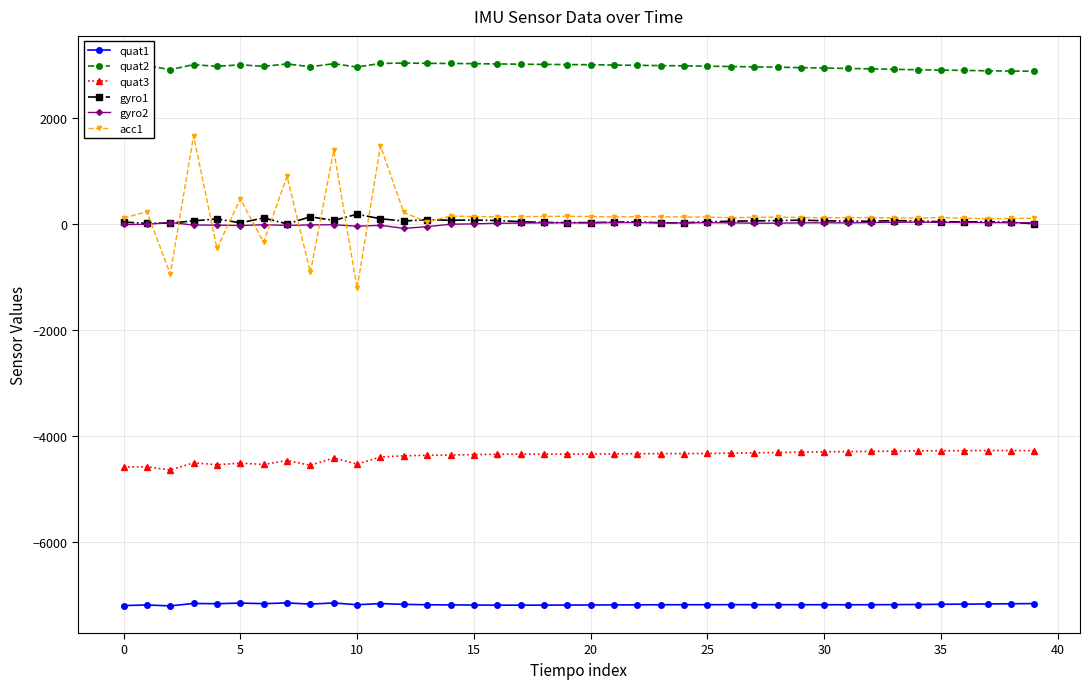

What is the minimum value for quat2?

2874